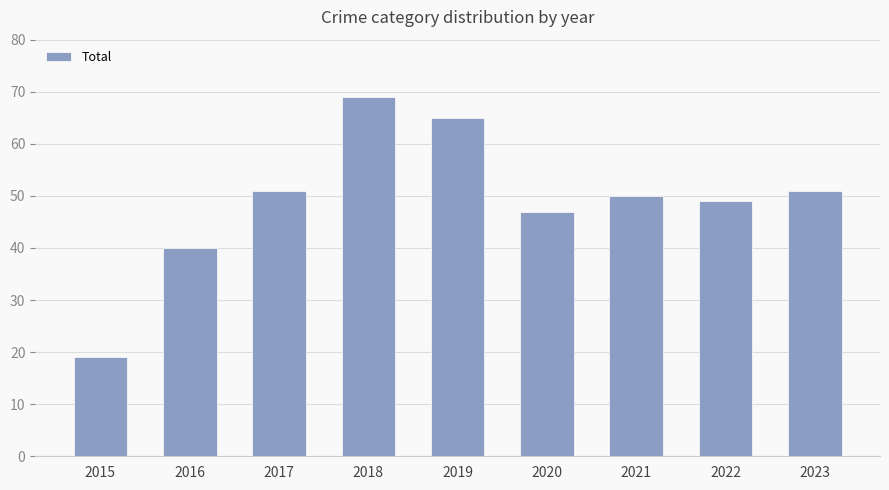

How many series are shown in this chart?

1